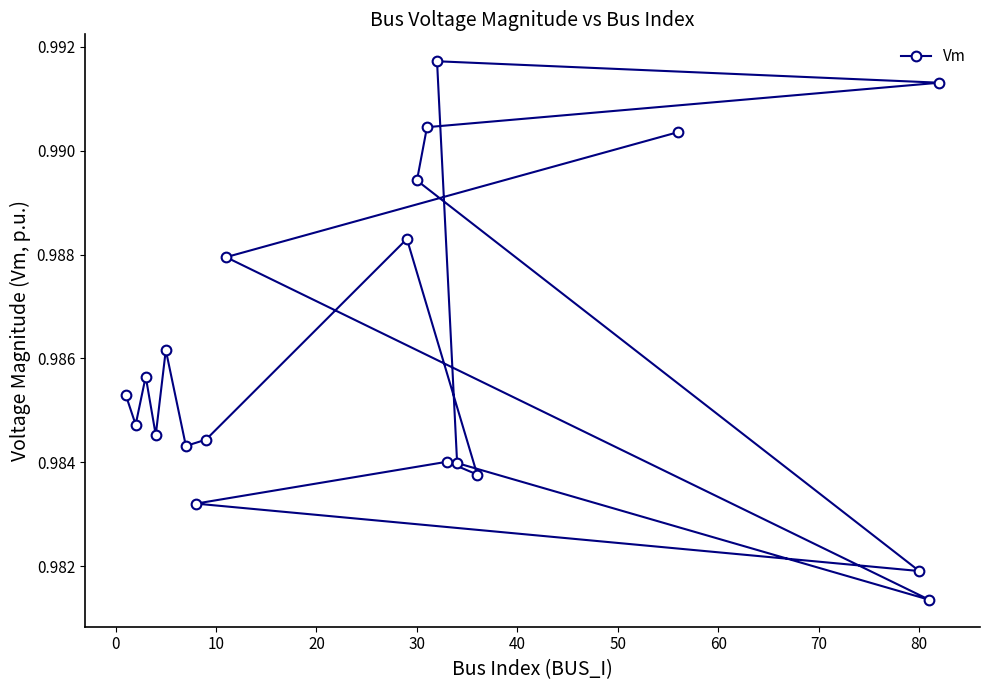

What is the value of the 6th point from the left?

1.0